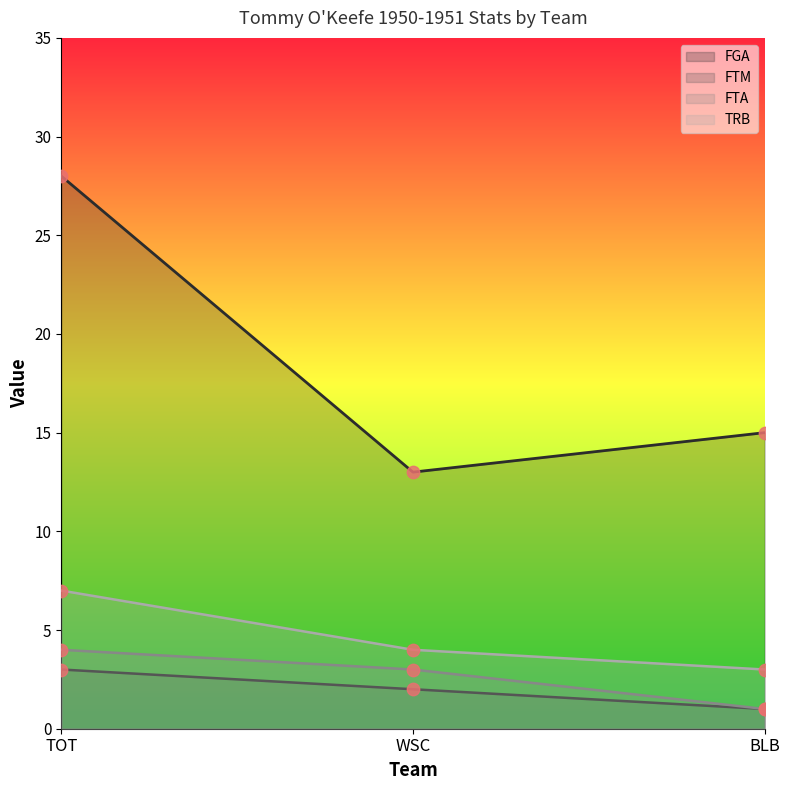

Which series contains the lowest Y value?

FTM